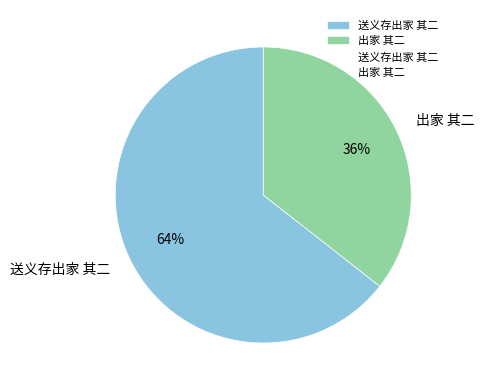

To the nearest percent, what is the average slice percentage?

50%